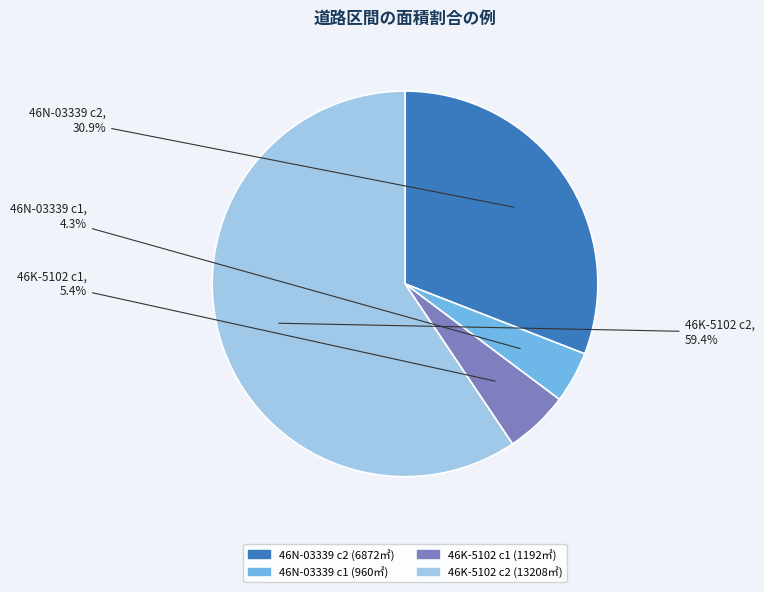

Rank the categories by value from highest to lowest.

46K-5102 c2, 46N-03339 c2, 46K-5102 c1, 46N-03339 c1